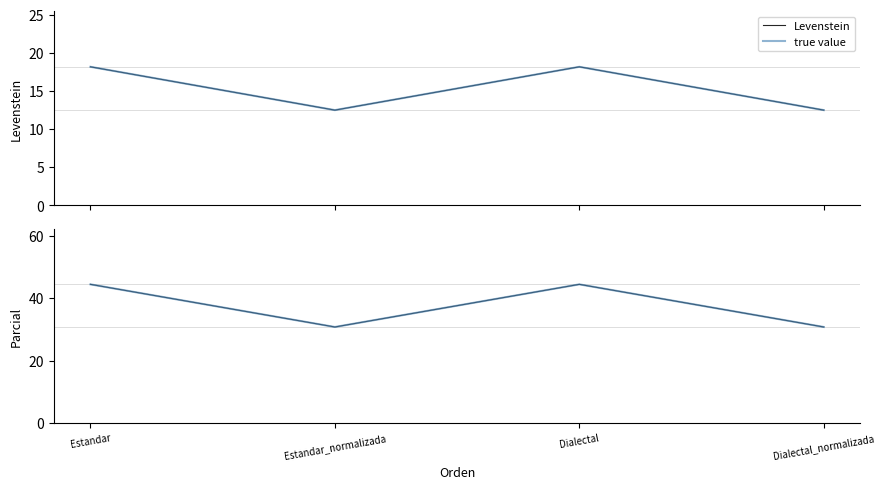

At Dialectal_normalizada, list the series in order from smallest to largest.

Levenstein, true value, Parcial